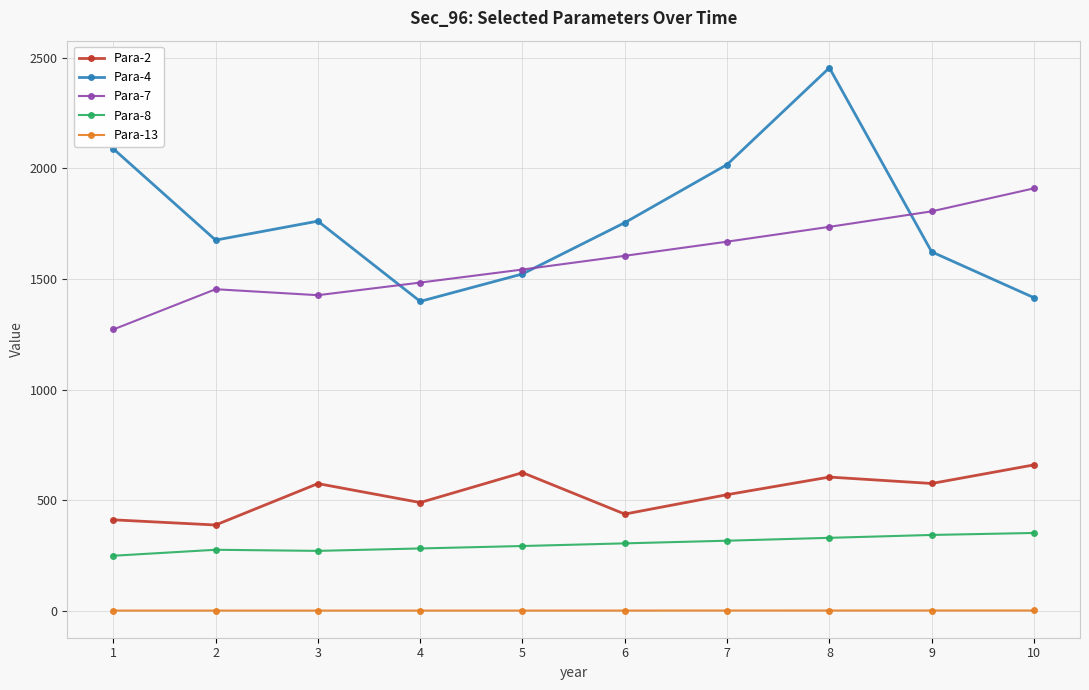

Which series has the widest spread of values?

Para-4